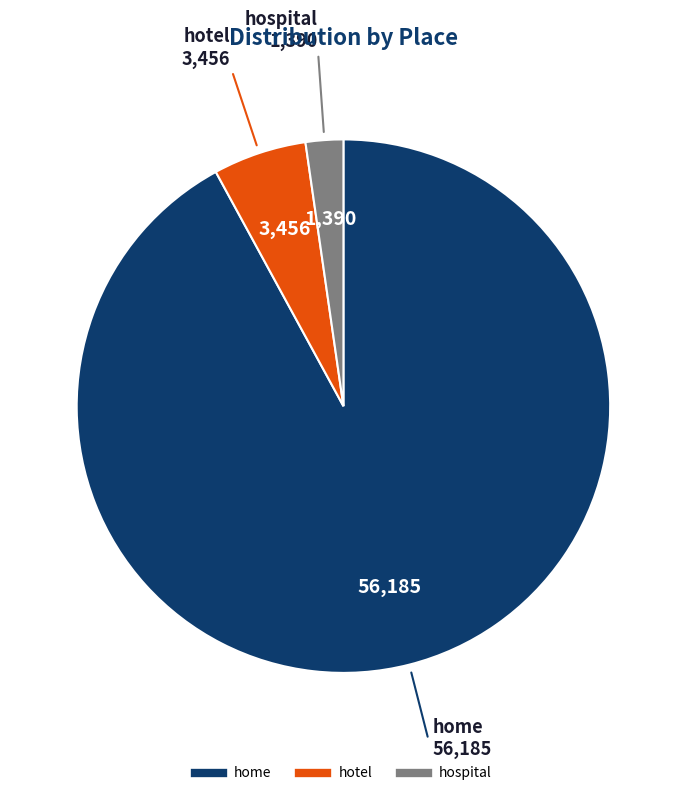

What is the smallest slice in the pie chart?

hospital